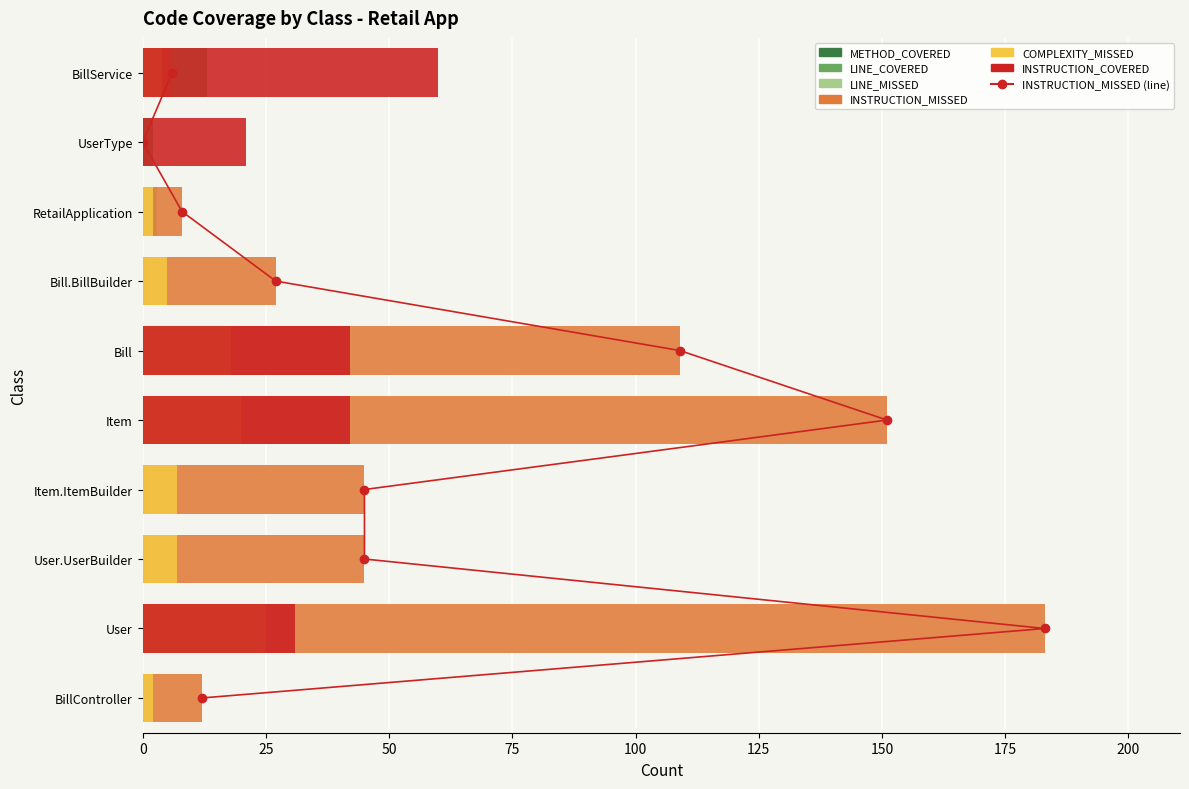

Is it true that LINE_COVERED equals 10 at Item?

False